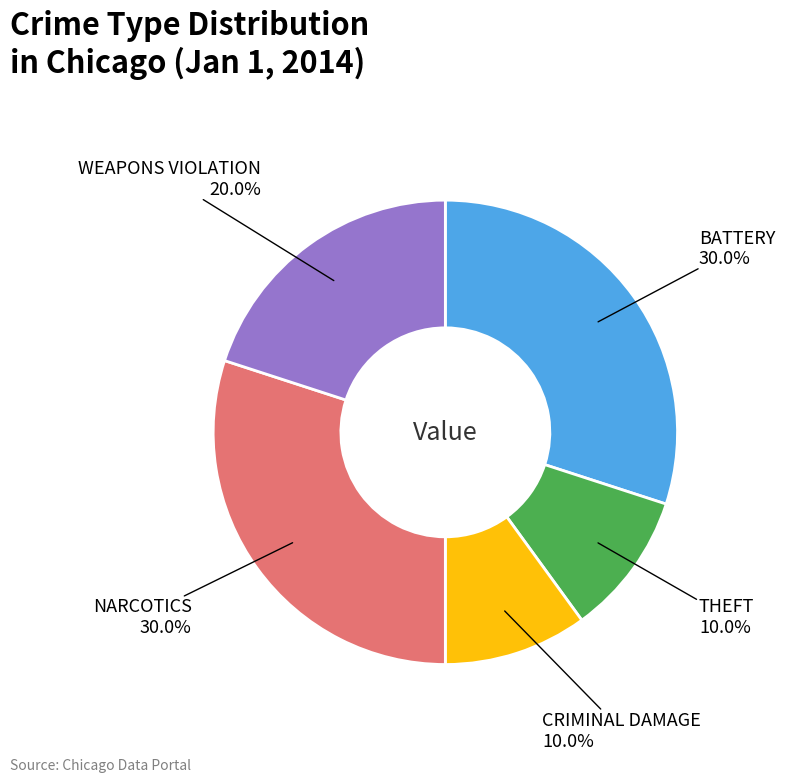

Does any single category account for the majority?

No